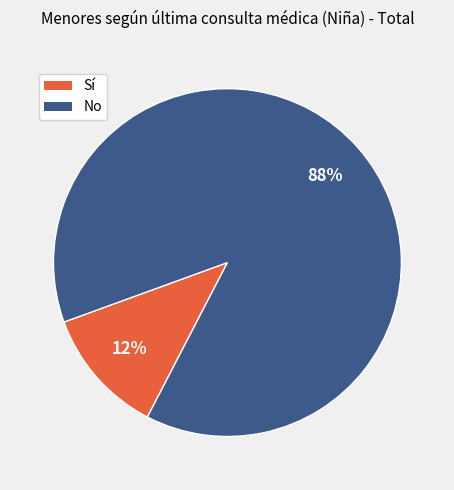

To the nearest percent, what percentage of the pie is No?

88%